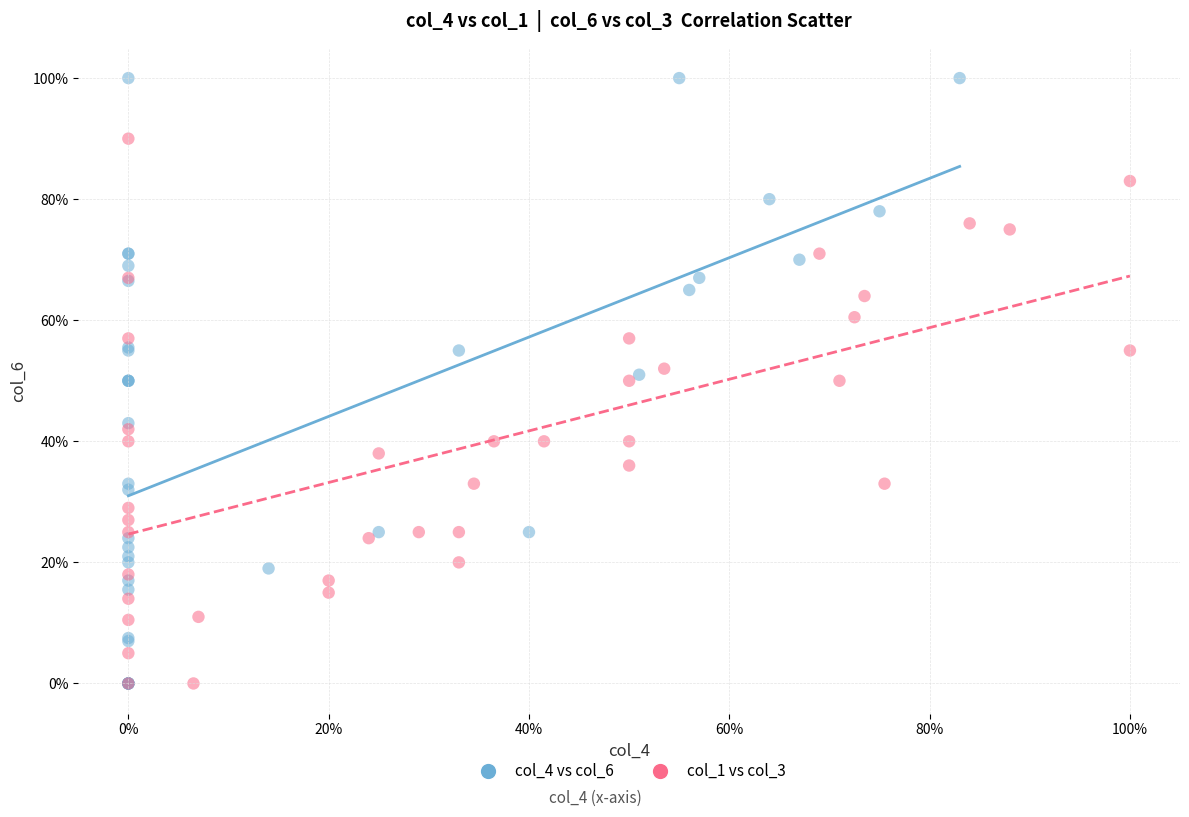

What are all the series names shown in the legend?

col_4 vs col_6, col_1 vs col_3